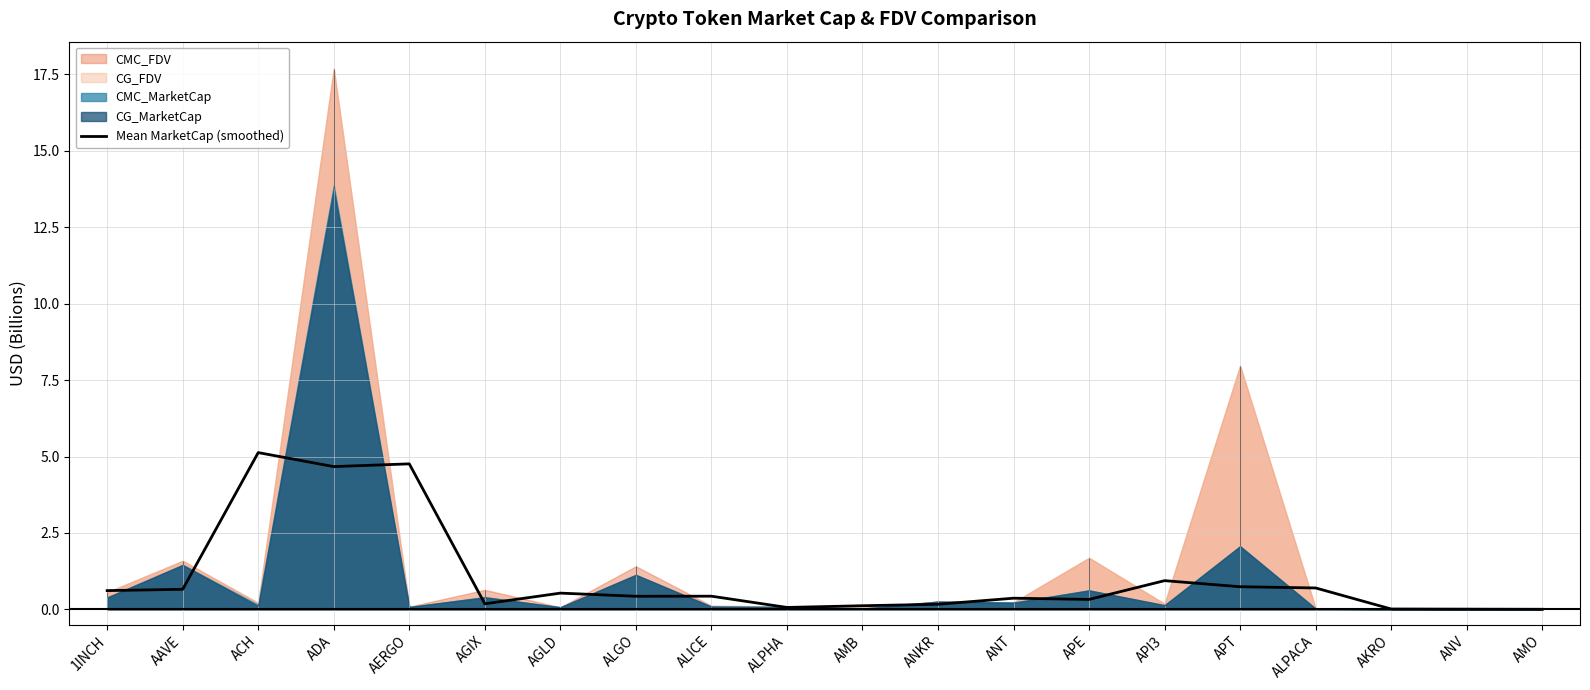

The value of Mean MarketCap (smoothed) at API3 is 0.9. True or false?

True